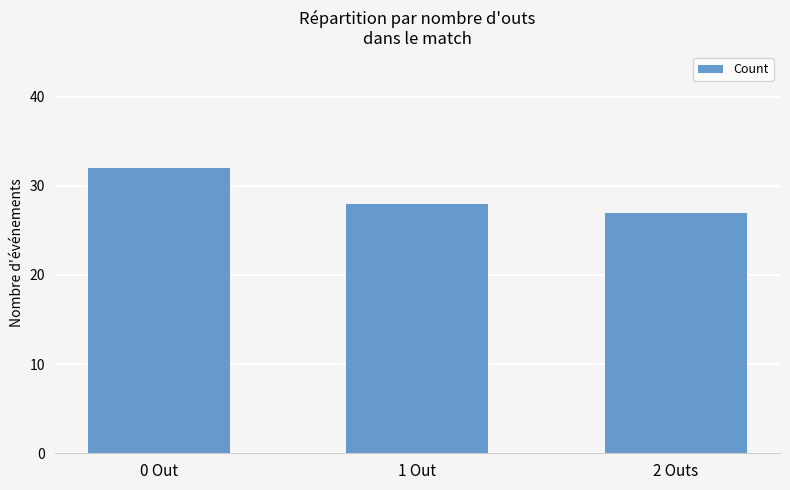

Reading left to right, what are all the values shown in this chart?

32	28	27